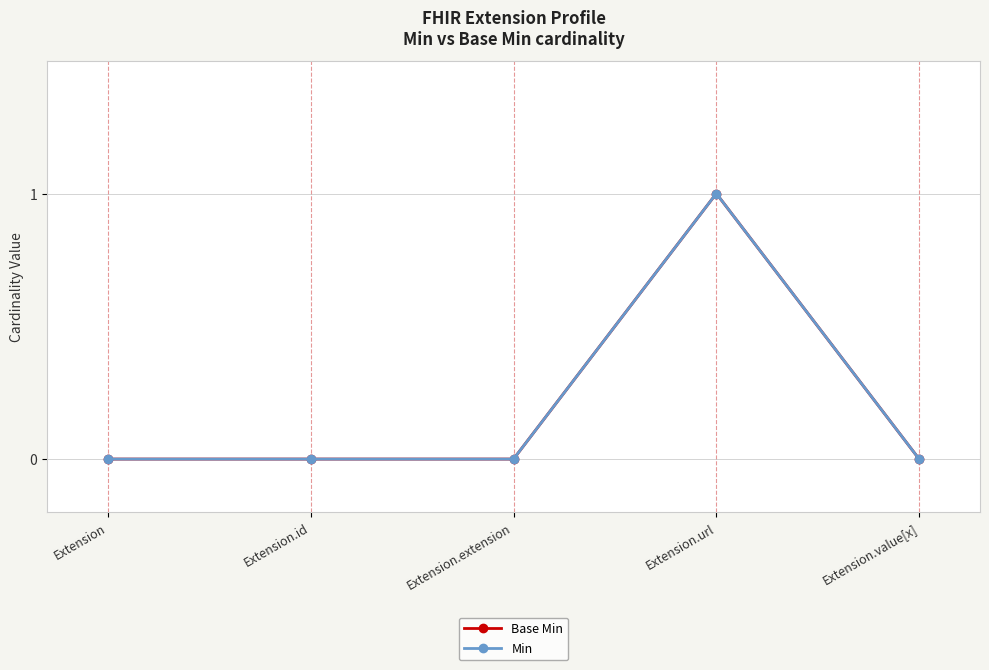

Which label corresponds to the smallest value in the chart?

Extension